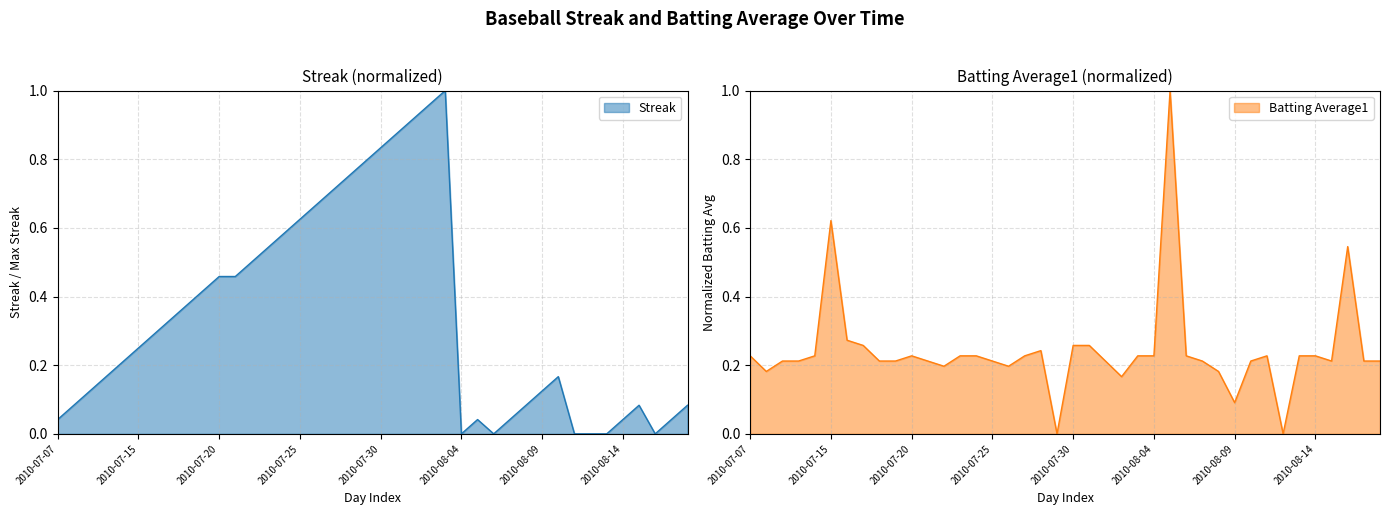

Reading left to right, extract all data points from this chart.

Streak: 2010-07-07=0.0	2010-07-08=0.1	2010-07-09=0.1	2010-07-10=0.2	2010-07-11=0.2	2010-07-15=0.2	2010-07-16=0.3	2010-07-17=0.3	2010-07-18=0.4	2010-07-19=0.4	2010-07-20=0.5	2010-07-21=0.5	2010-07-22=0.5	2010-07-23=0.5	2010-07-24=0.6	2010-07-25=0.6	2010-07-26=0.7	2010-07-27=0.7	2010-07-28=0.8	2010-07-29=0.8	2010-07-30=0.8	2010-07-31=0.9	2010-08-01=0.9	2010-08-02=1.0	2010-08-03=1.0	2010-08-04=0.0	2010-08-05=0.0	2010-08-06=0.0	2010-08-07=0.0	2010-08-08=0.1	2010-08-09=0.1	2010-08-10=0.2	2010-08-11=0.0	2010-08-12=0.0	2010-08-13=0.0	2010-08-14=0.0	2010-08-15=0.1	2010-08-16=0.0	2010-08-17=0.0	2010-08-18=0.1
Batting Average1: 2010-07-07=0.2	2010-07-08=0.2	2010-07-09=0.2	2010-07-10=0.2	2010-07-11=0.2	2010-07-15=0.6	2010-07-16=0.3	2010-07-17=0.3	2010-07-18=0.2	2010-07-19=0.2	2010-07-20=0.2	2010-07-21=0.2	2010-07-22=0.2	2010-07-23=0.2	2010-07-24=0.2	2010-07-25=0.2	2010-07-26=0.2	2010-07-27=0.2	2010-07-28=0.2	2010-07-29=0.0	2010-07-30=0.3	2010-07-31=0.3	2010-08-01=0.2	2010-08-02=0.2	2010-08-03=0.2	2010-08-04=0.2	2010-08-05=1.0	2010-08-06=0.2	2010-08-07=0.2	2010-08-08=0.2	2010-08-09=0.1	2010-08-10=0.2	2010-08-11=0.2	2010-08-12=0.0	2010-08-13=0.2	2010-08-14=0.2	2010-08-15=0.2	2010-08-16=0.5	2010-08-17=0.2	2010-08-18=0.2